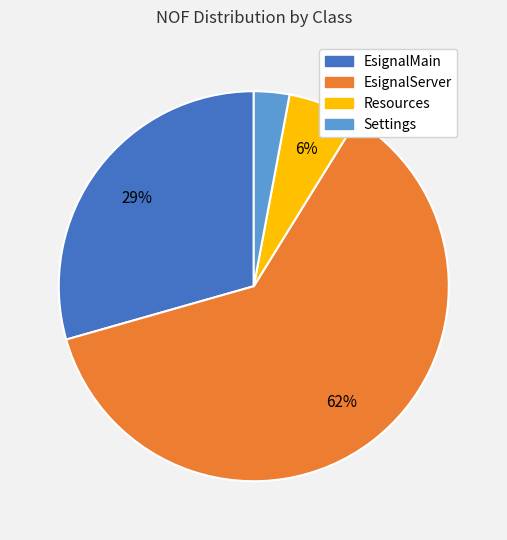

True or false: EsignalServer accounts for 62% of the total.

True